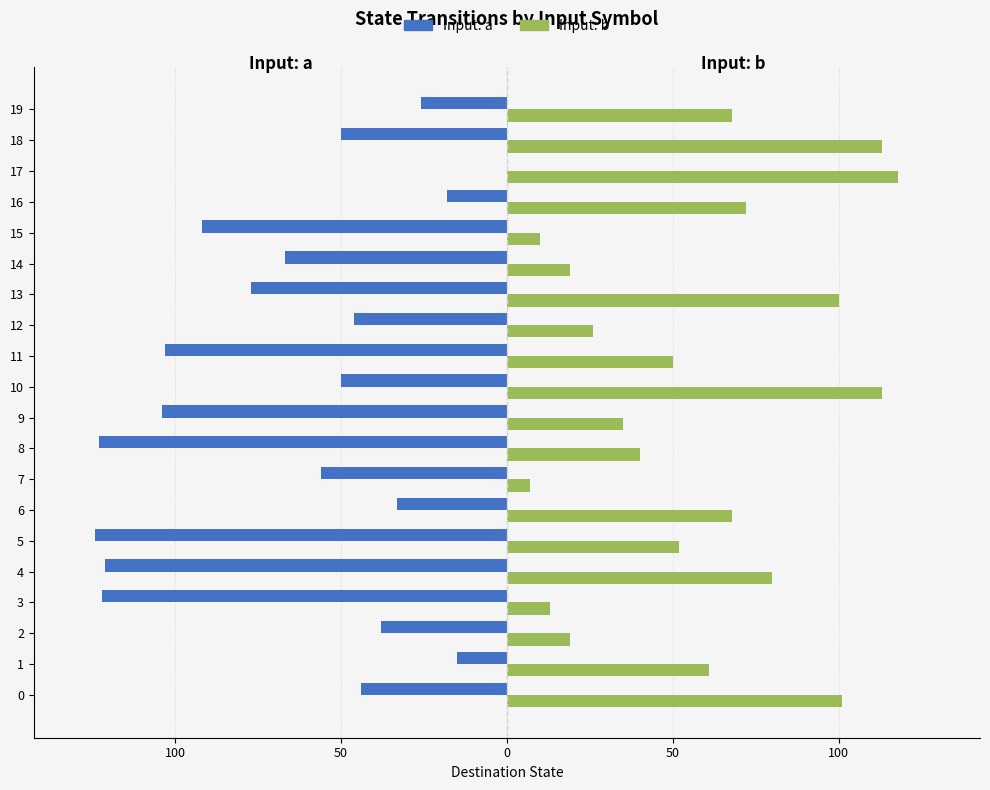

What is the spread (max minus min) of values at 18?

163